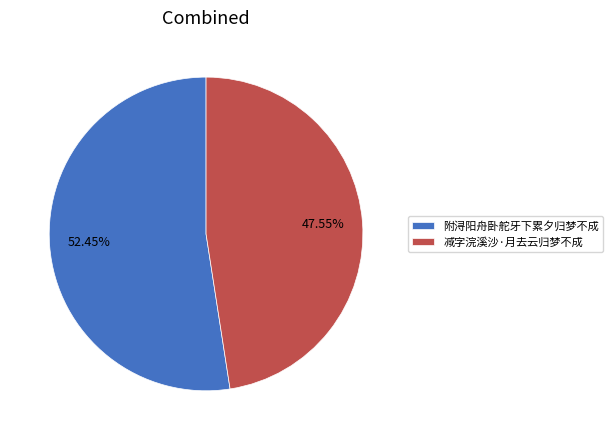

To the nearest percent, what is the difference between the 附浔阳舟卧舵牙下累夕归梦不成 and 减字浣溪沙·月去云归梦不成 slice percentages?

5%